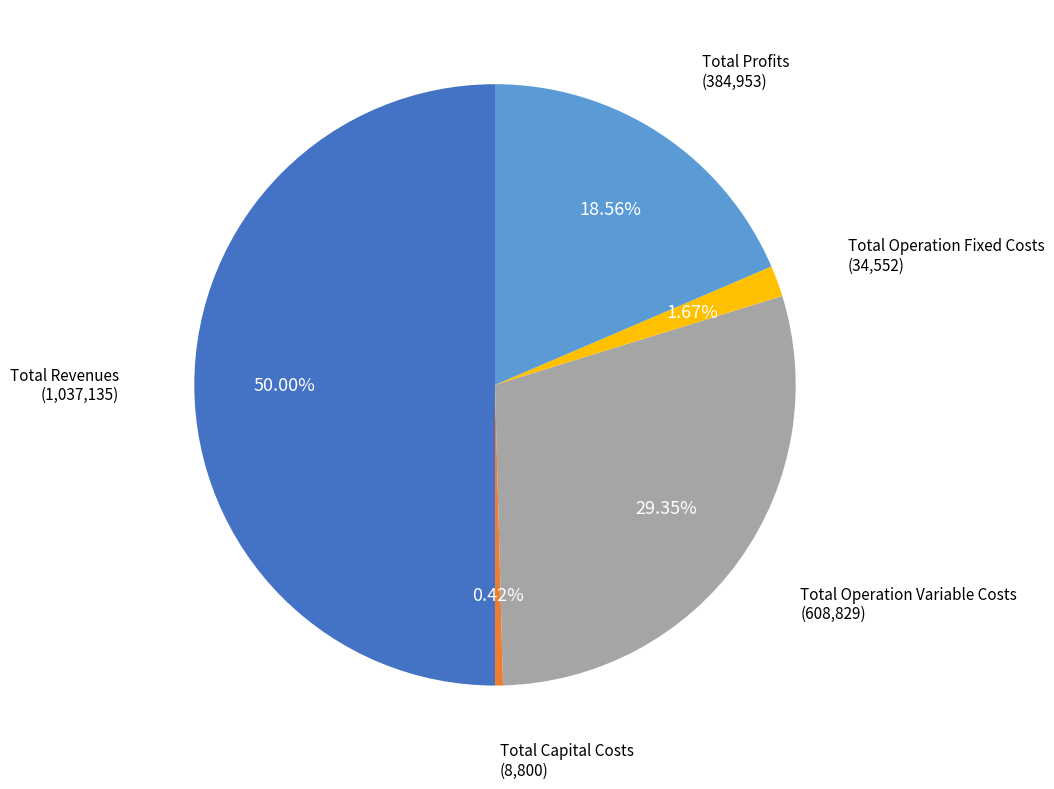

To the nearest percent, what is the difference between the largest and smallest slice percentages?

50%